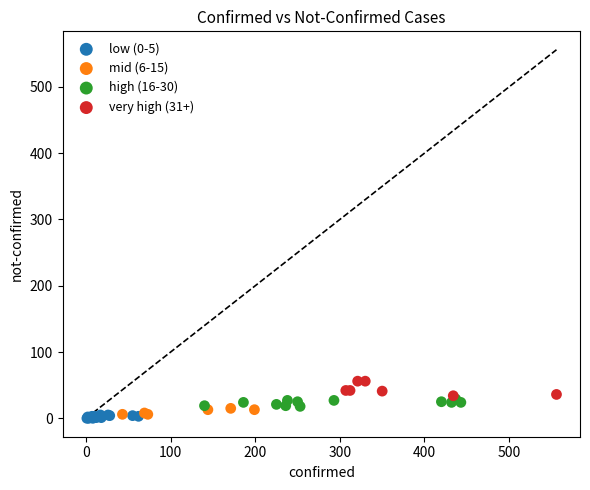

Which series has the largest Y range (max minus min)?

very high (31+)